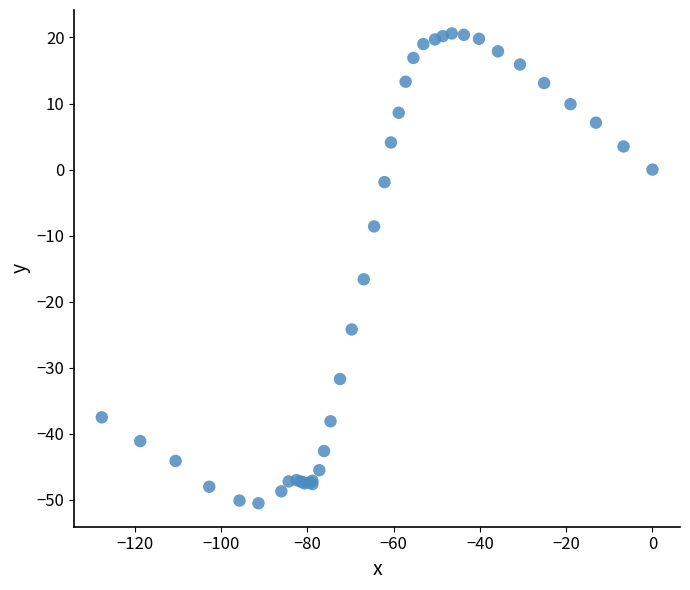

What Y value in the scatter plot is closest to -14?

-16.6